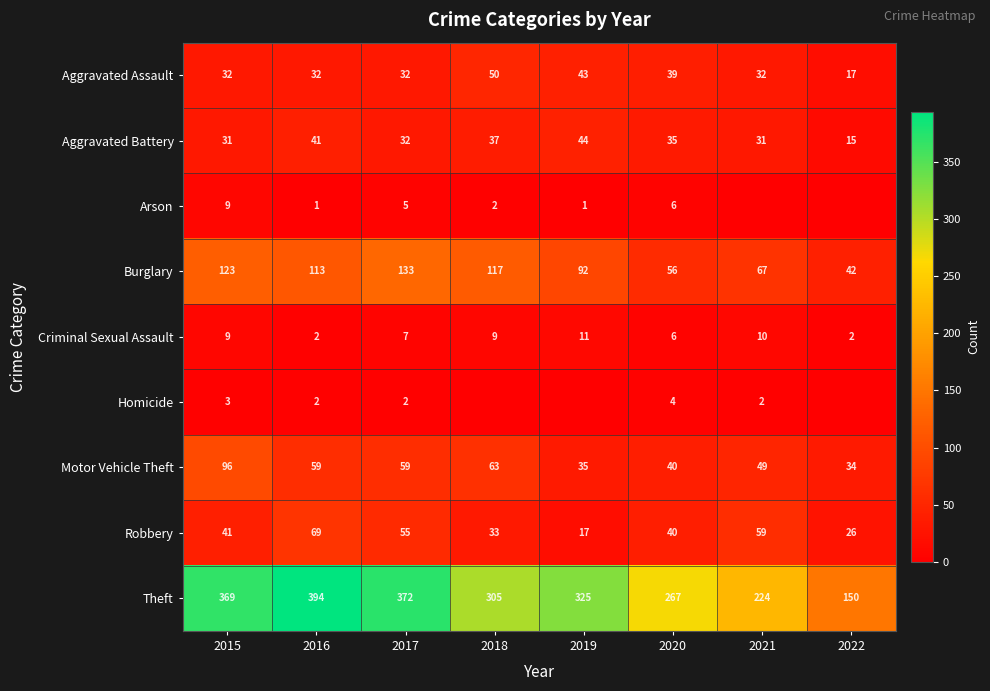

At how many categories does at least one series exceed 76?

8